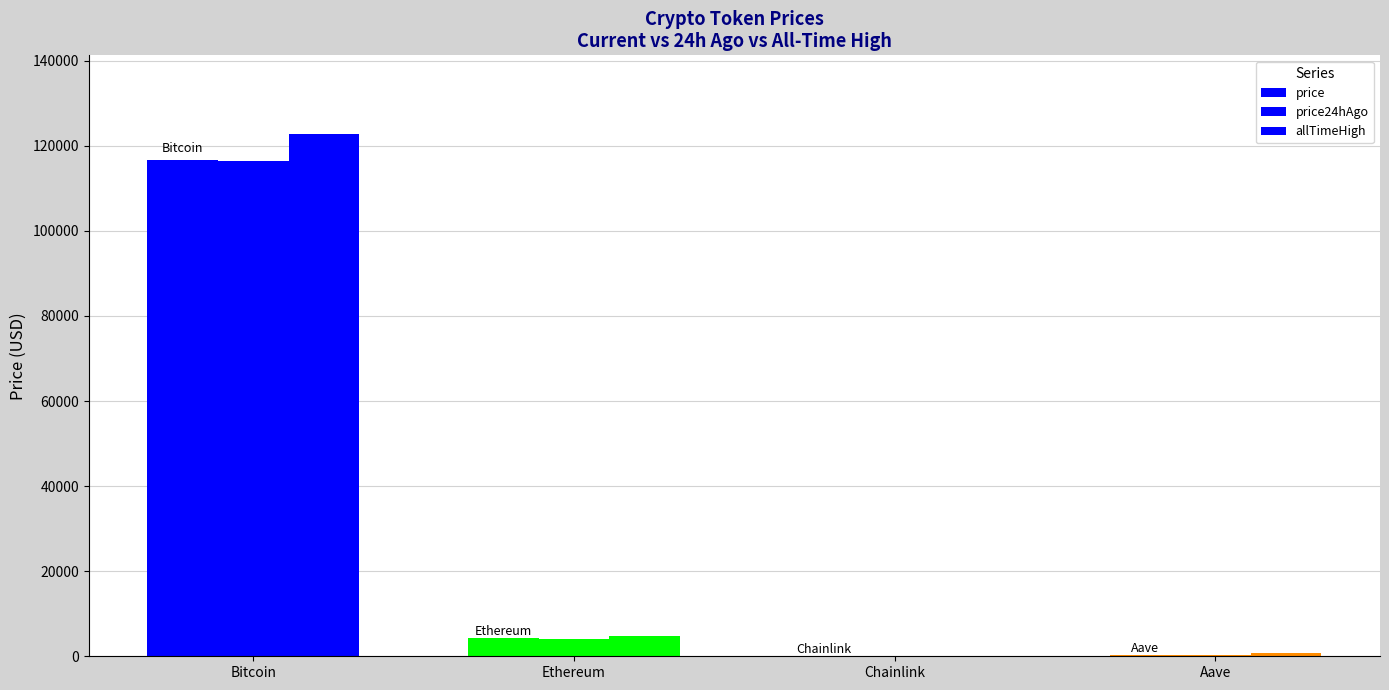

What is the difference between the maximum and second lowest values in the price series?

116312.1